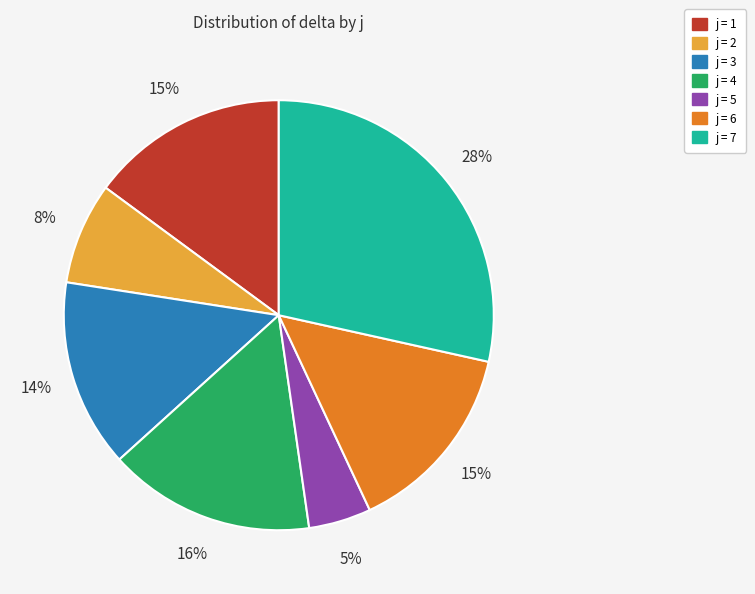

Does any single category account for the majority?

No